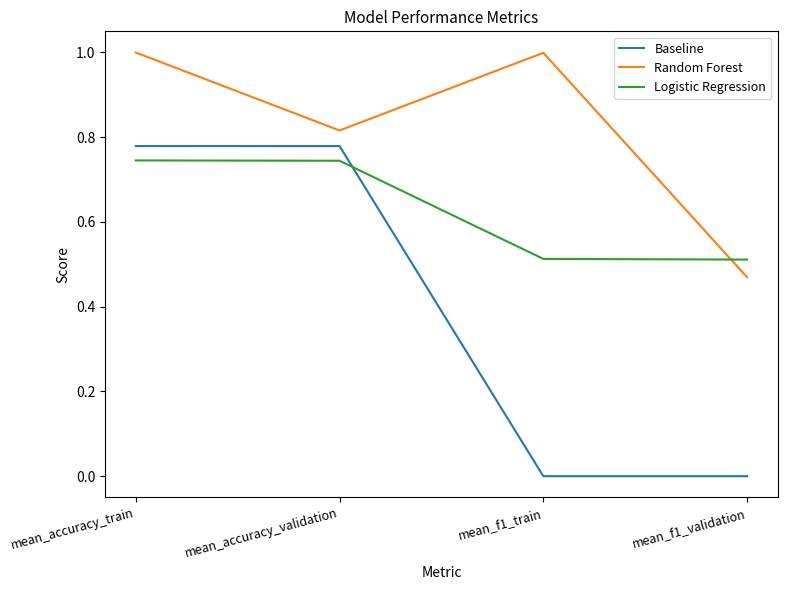

What position from the right is mean_accuracy_validation?

3